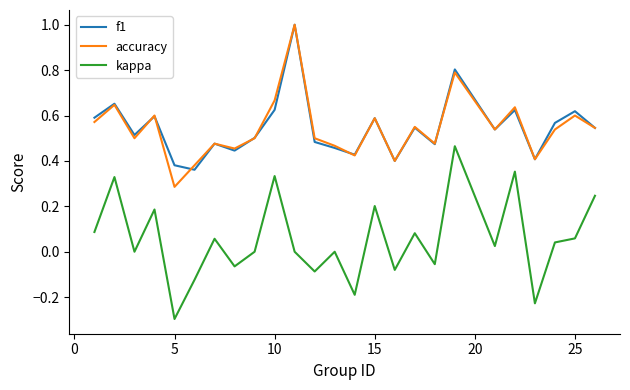

True or false: accuracy and kappa intersect in this chart.

False